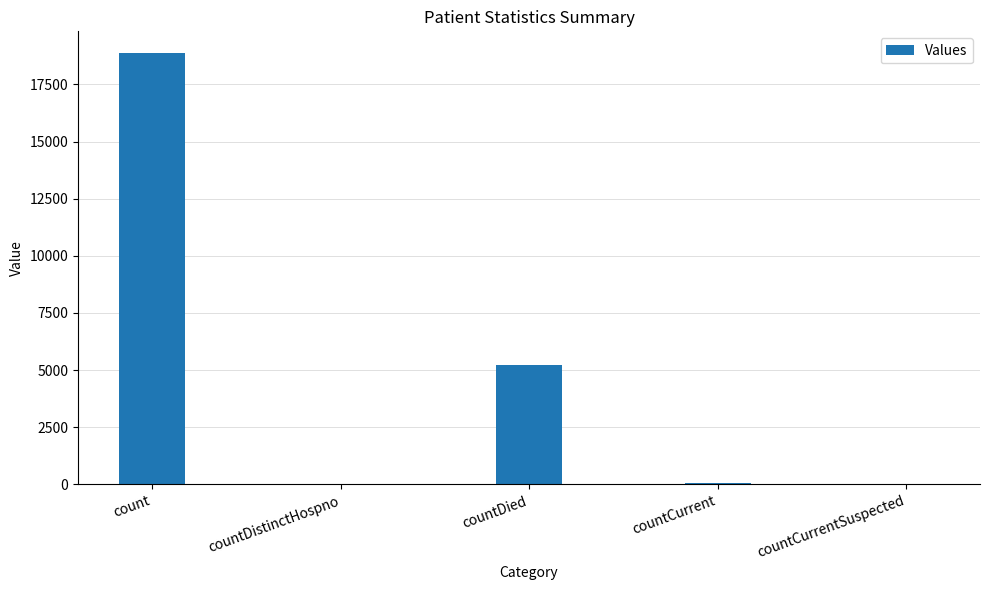

How many series are shown in this chart?

1